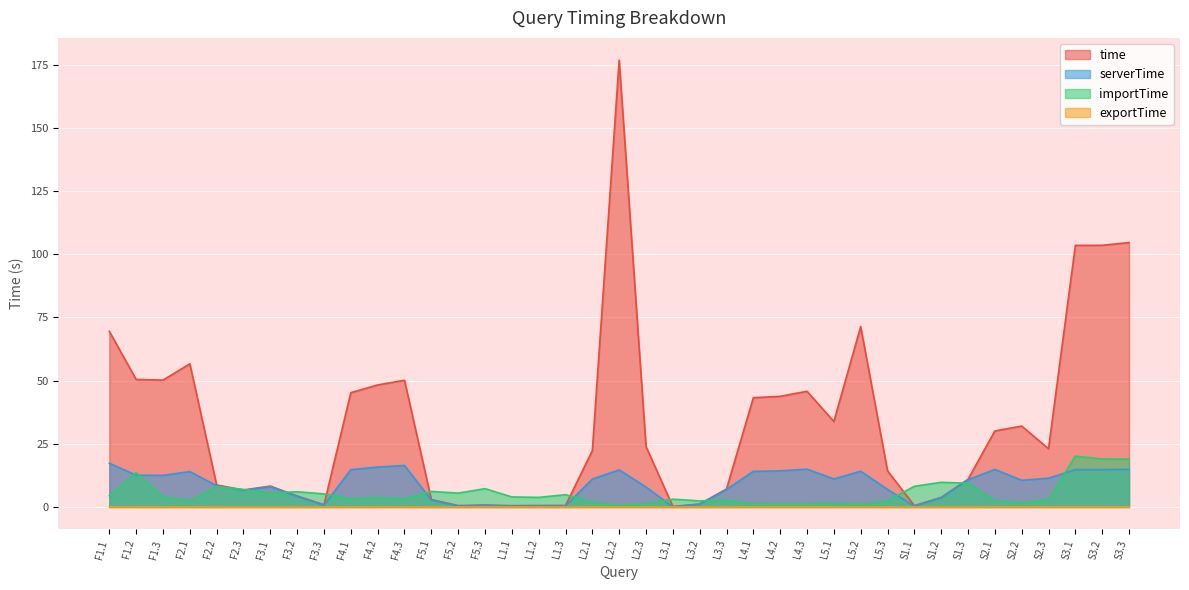

What are all the series names shown in the legend?

time, serverTime, importTime, exportTime